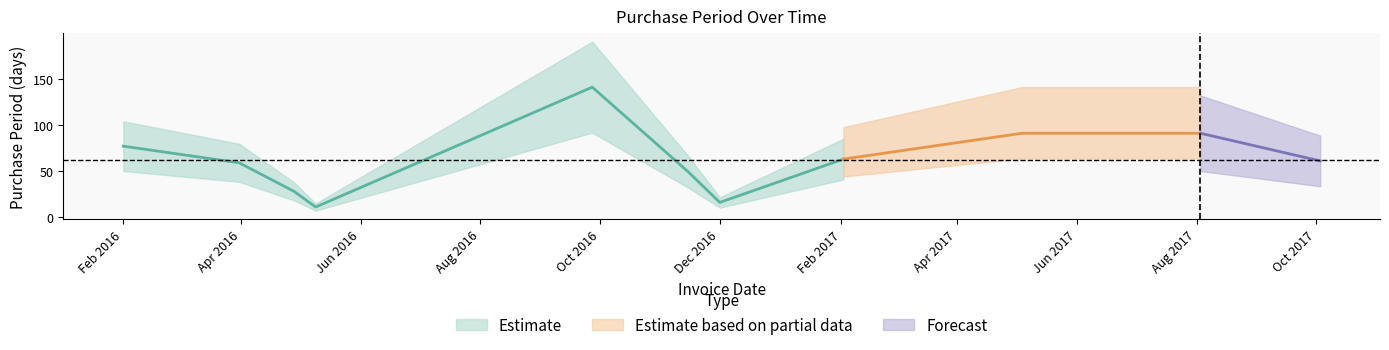

Reading left to right, what are all the values shown in this chart?

2016-02-01=77	2016-03-31=59	2016-04-28=28	2016-05-09=11	2016-09-27=141	2016-11-15=49	2016-12-01=16	2017-02-02=63	2017-05-04=91	2017-08-03=91	2017-10-03=61